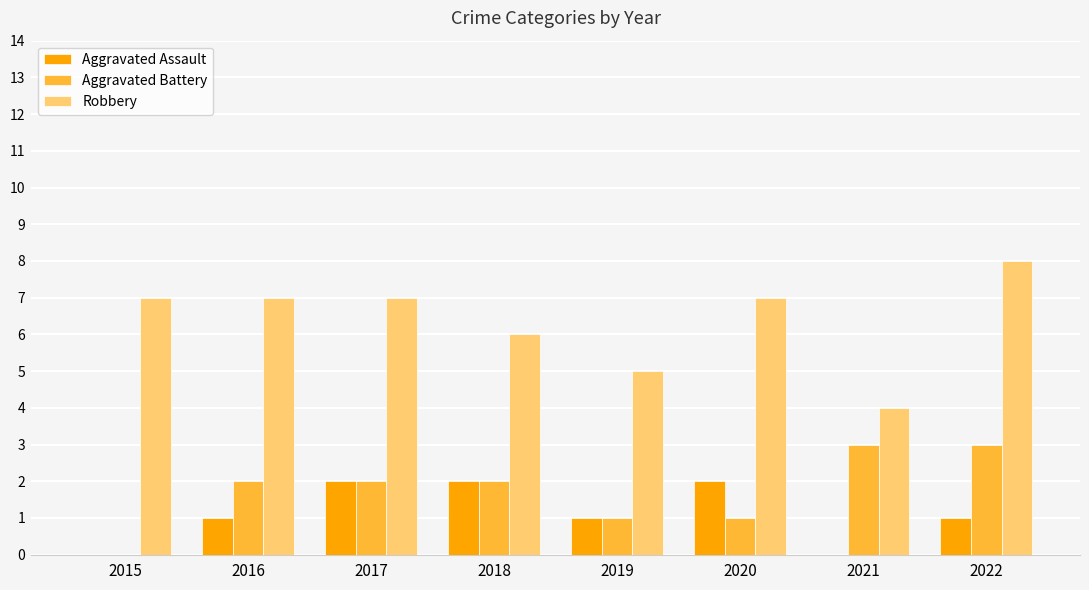

What is the maximum value shown in the chart?

8